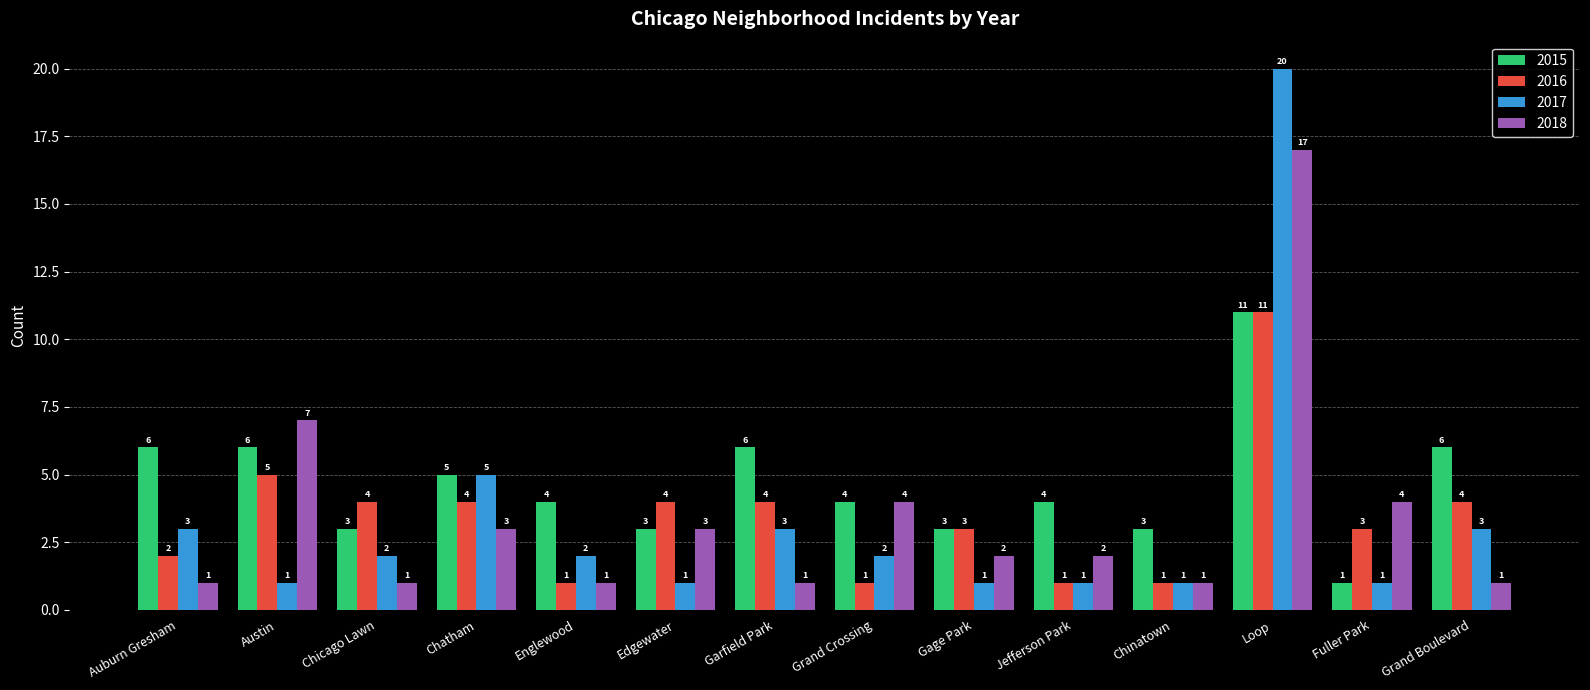

Count the number of categories in the chart.

14